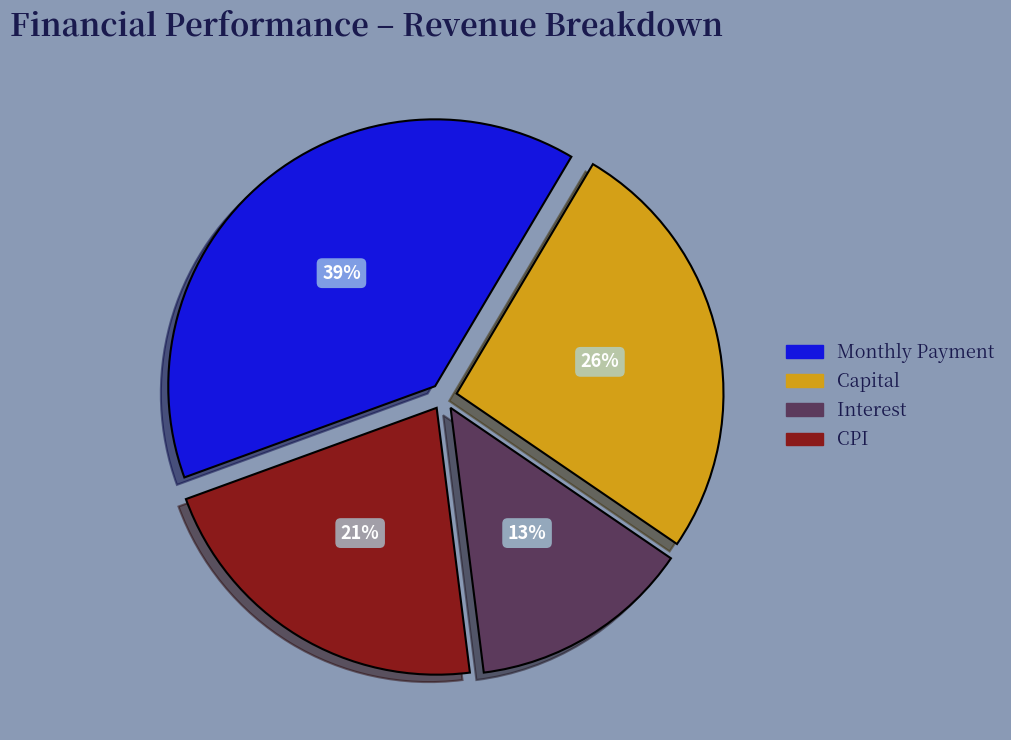

To the nearest percent, what percentage of the pie is Interest?

13%